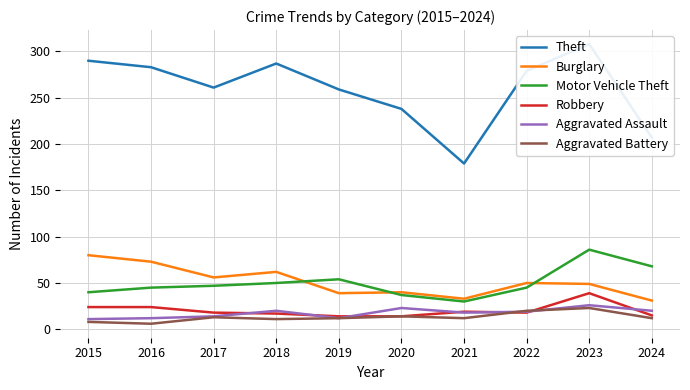

Which category has the highest value in the Motor Vehicle Theft series?

2023